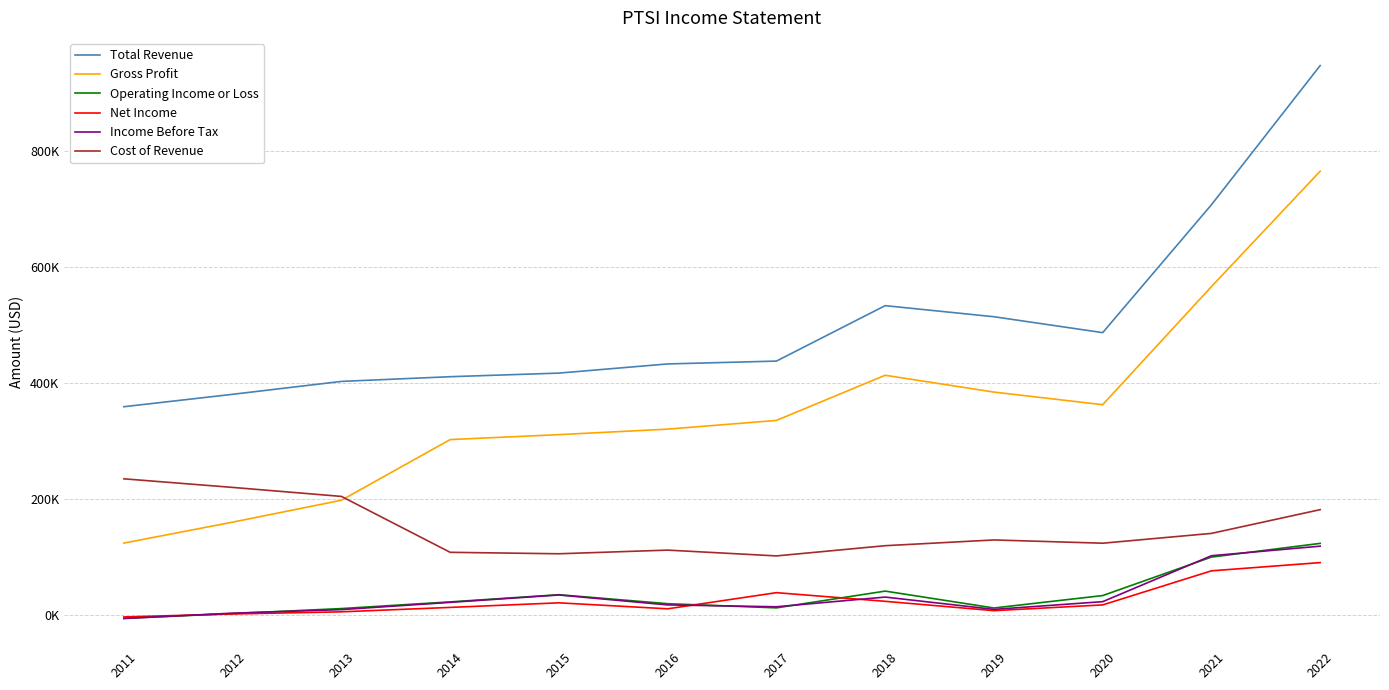

Reading left to right, what are all the values shown in this chart?

Total Revenue: 2011=359200	2012=380600	2013=402800	2014=410900	2015=417100	2016=432900	2017=437800	2018=533300	2019=514200	2020=486800	2021=707100	2022=946900
Gross Profit: 2011=124300	2012=160400	2013=198100	2014=302600	2015=311100	2016=320600	2017=335600	2018=413400	2019=384400	2020=362700	2021=566100	2022=764900
Operating Income or Loss: 2011=-5300	2012=2900	2013=11500	2014=23000	2015=35400	2016=19900	2017=12700	2018=41600	2019=12500	2020=33900	2021=100200	2022=123800
Net Income: 2011=-2900	2012=2200	2013=5900	2014=13500	2015=21400	2016=11100	2017=38900	2018=24000	2019=7900	2020=17800	2021=76500	2022=90700
Income Before Tax: 2011=-5600	2012=3600	2013=9700	2014=22200	2015=34900	2016=17800	2017=14600	2018=31300	2019=10100	2020=23400	2021=102500	2022=119000
Cost of Revenue: 2011=235000	2012=220200	2013=204700	2014=108400	2015=105900	2016=112200	2017=102200	2018=119800	2019=129700	2020=124100	2021=141000	2022=181900